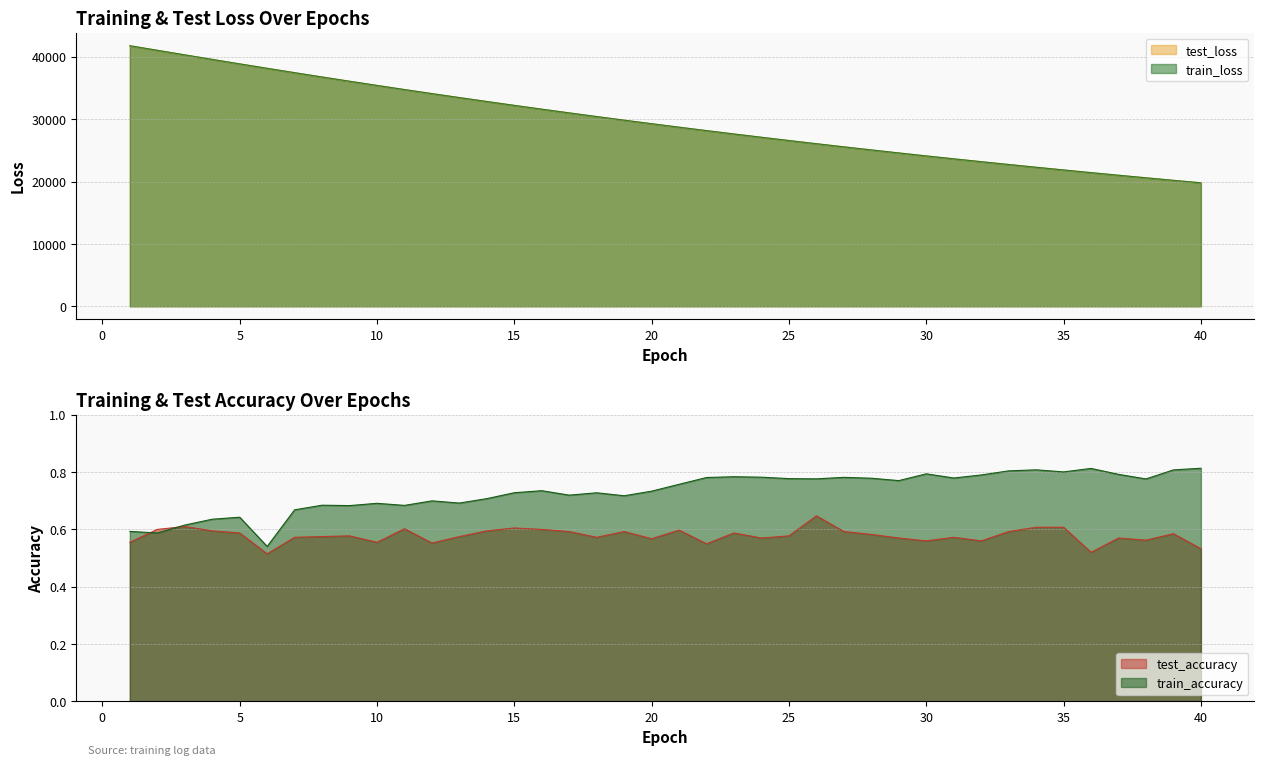

True or false: train_accuracy and train_loss intersect in this chart.

False